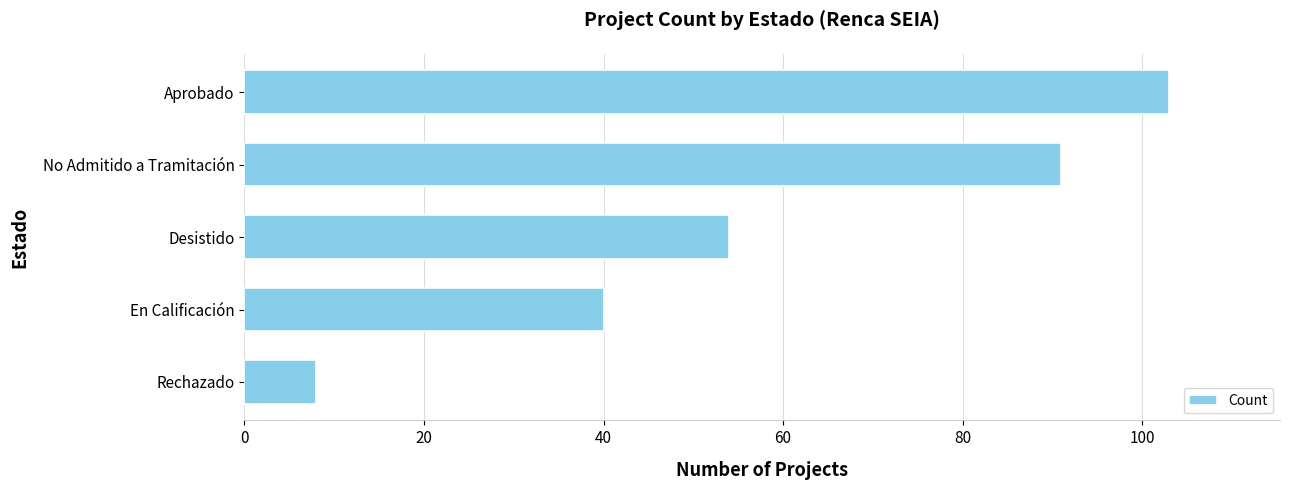

What is the change in value from No Admitido a Tramitación to Rechazado?

-83